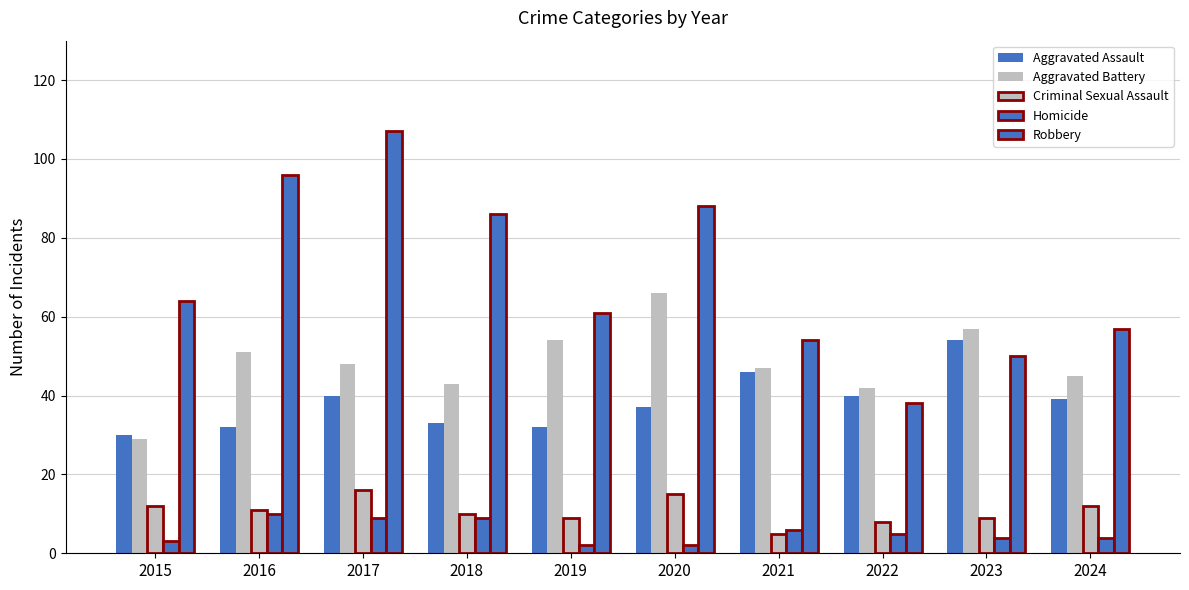

What is the difference between the second highest and minimum values in the Aggravated Assault series?

16